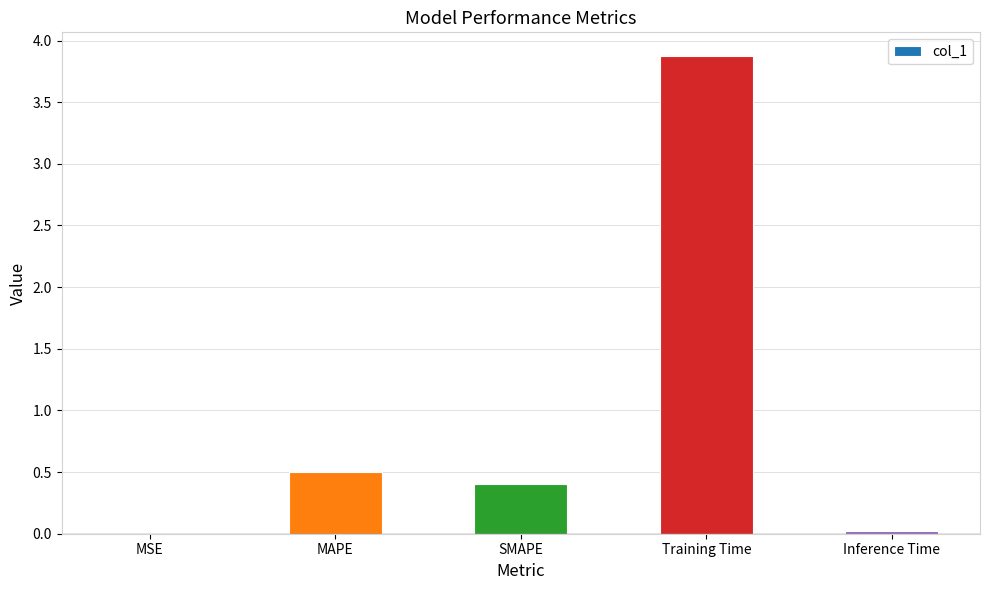

What is the approximate value at Training Time?

3.9